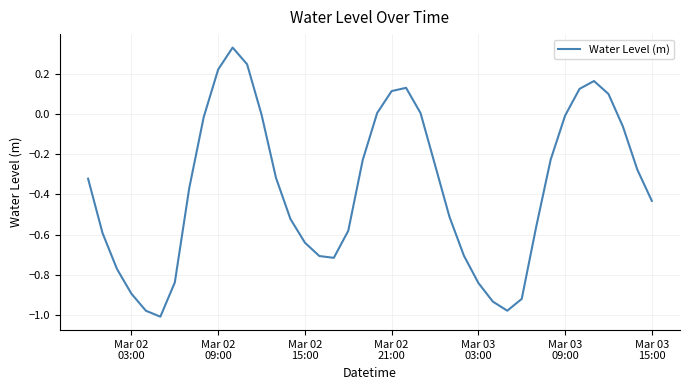

How many lines are shown in the chart?

1